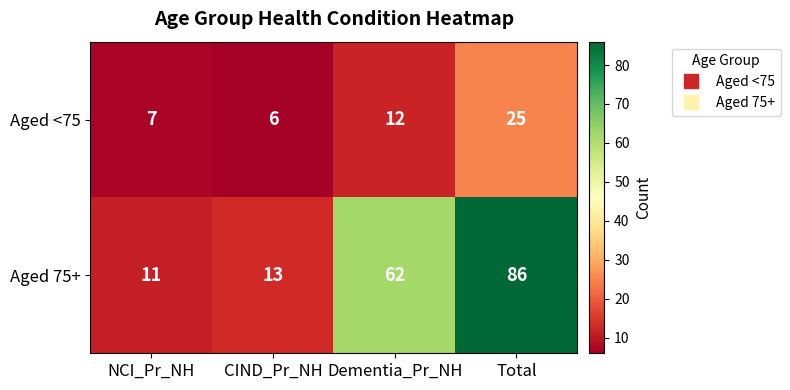

Between CIND_Pr_NH and Dementia_Pr_NH, which series saw the biggest shift?

Aged 75+